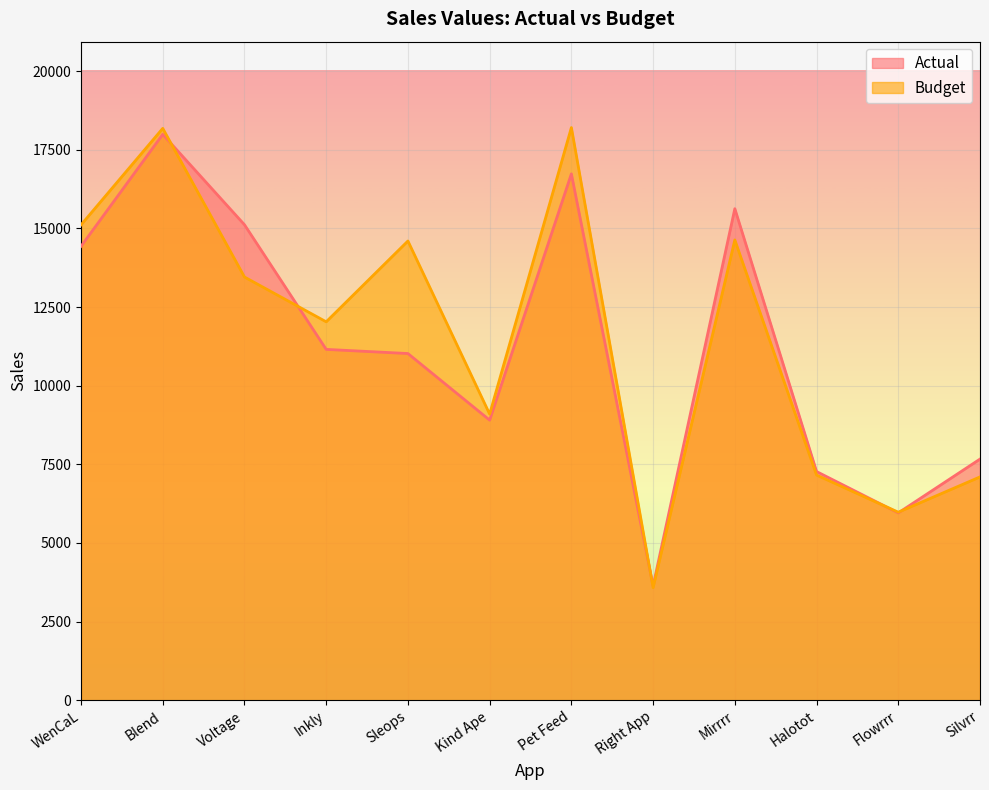

What is the label of the 11th point from the left?

Flowrrr